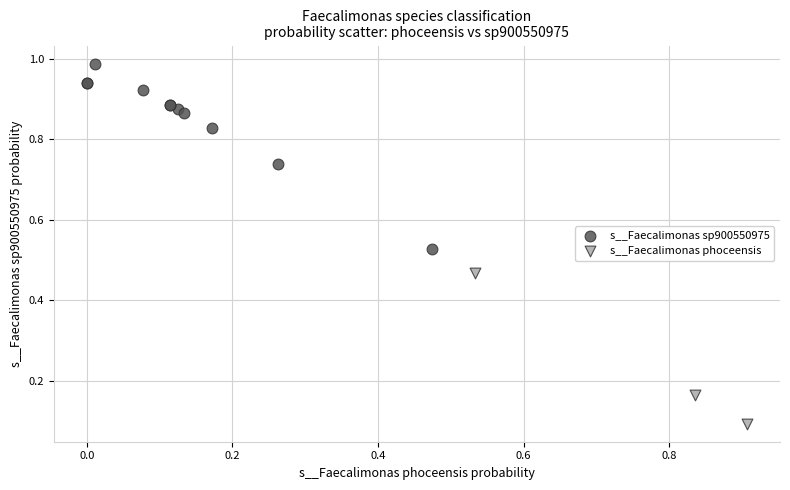

Which series has the widest spread of Y values?

s__Faecalimonas sp900550975